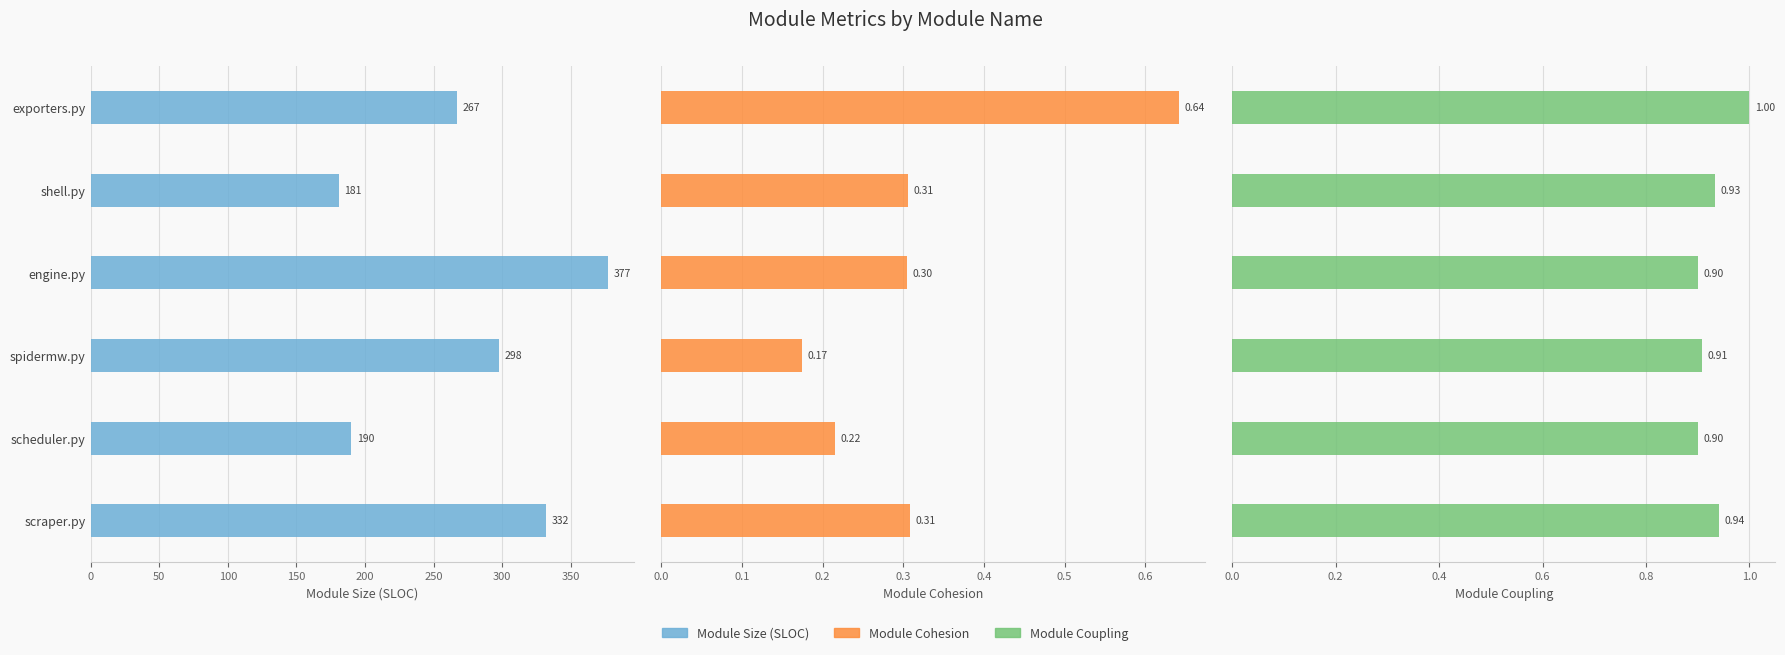

Which series has the widest spread of values?

Module Size (SLOC)